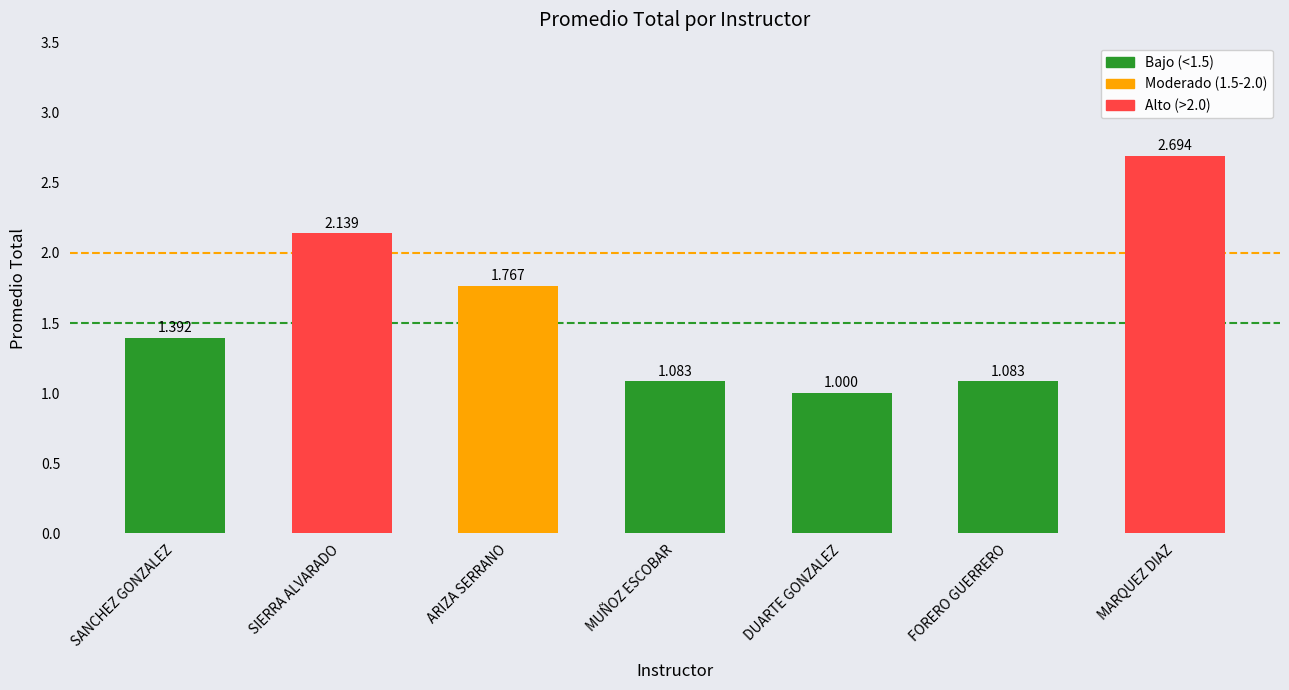

What is the change in value from FORERO GUERRERO to MARQUEZ DIAZ?

+1.6